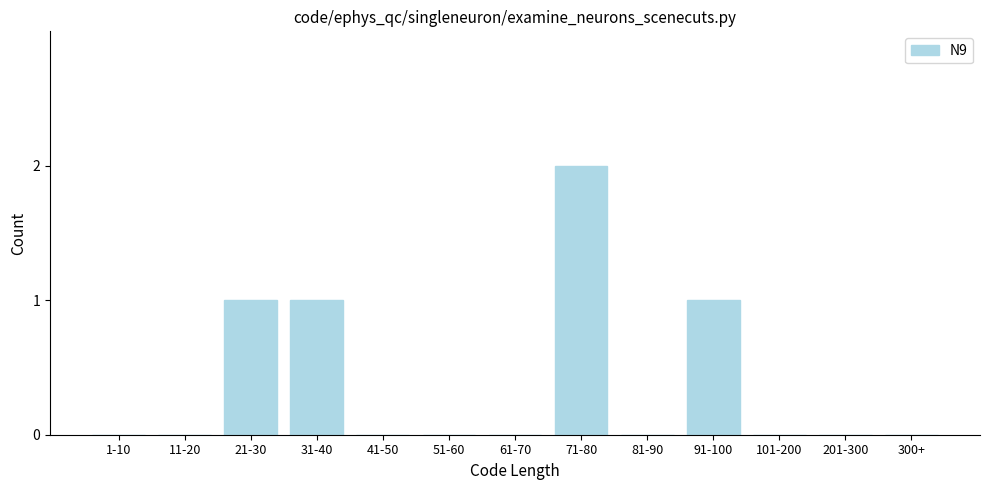

Reading right to left, transcribe all the data shown in this chart.

300+=0	201-300=0	101-200=0	91-100=1	81-90=0	71-80=2	61-70=0	51-60=0	41-50=0	31-40=1	21-30=1	11-20=0	1-10=0